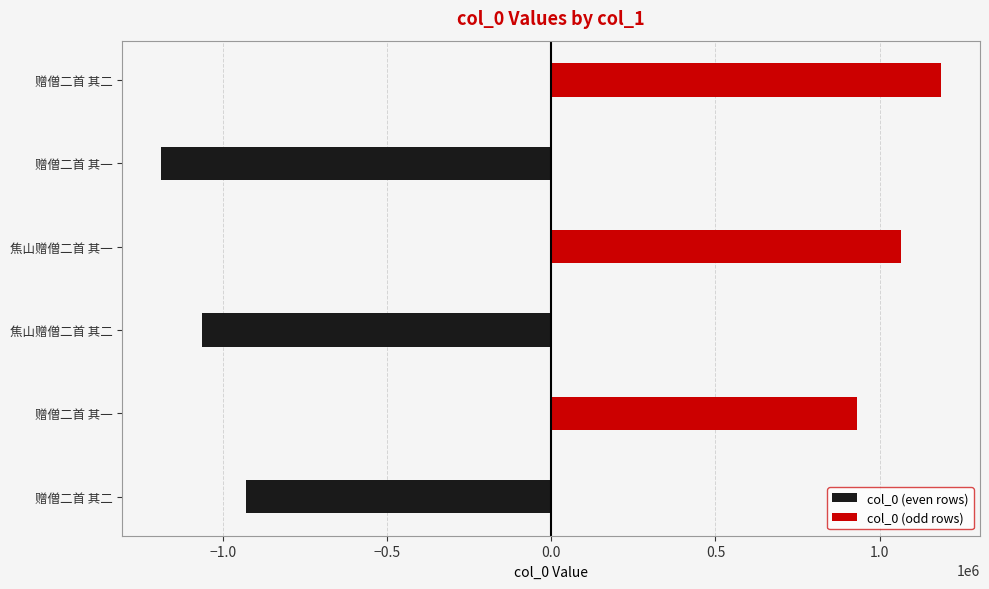

At how many categories does at least one series exceed 265238?

3